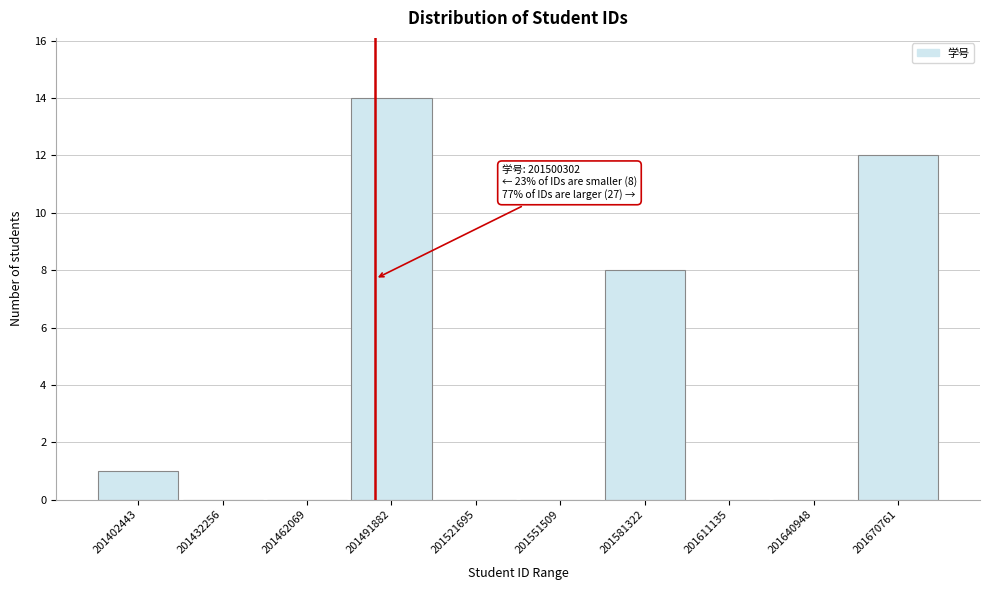

Reading left to right, transcribe all the data shown in this chart.

201402443=1	201432256=0	201462069=0	201491882=14	201521695=0	201551509=0	201581322=8	201611135=0	201640948=0	201670761=12